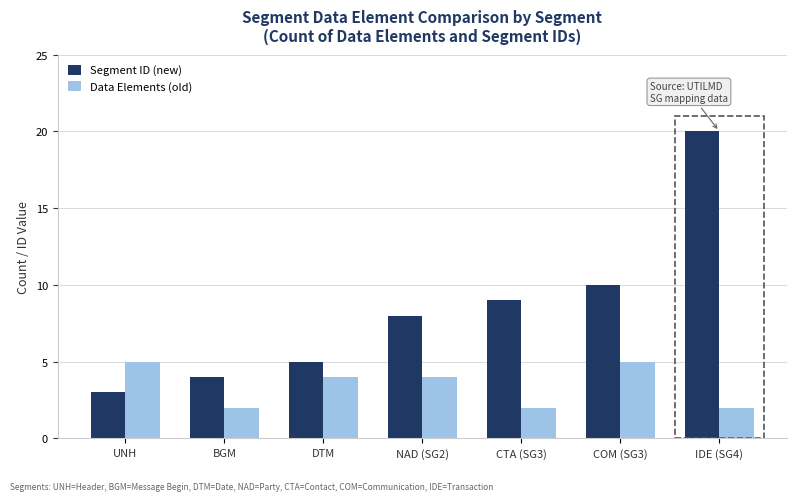

Does the chart contain any negative values?

No